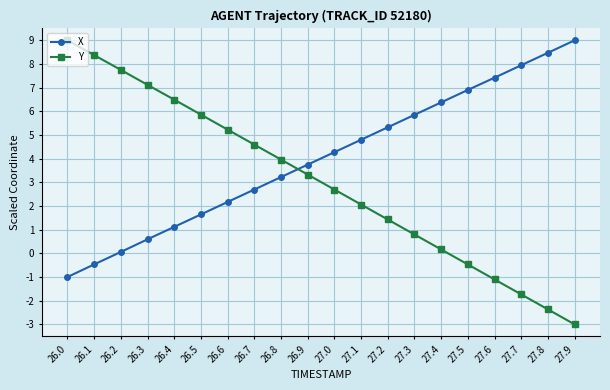

Reading right to left, transcribe all the data shown in this chart.

X: 9.0	8.5	7.9	7.4	6.9	6.4	5.9	5.3	4.8	4.3	3.7	3.2	2.7	2.2	1.6	1.1	0.6	0.1	-0.5	-1.0
Y: -3.0	-2.4	-1.7	-1.1	-0.5	0.2	0.8	1.4	2.1	2.7	3.3	4.0	4.6	5.2	5.9	6.5	7.1	7.8	8.4	9.0